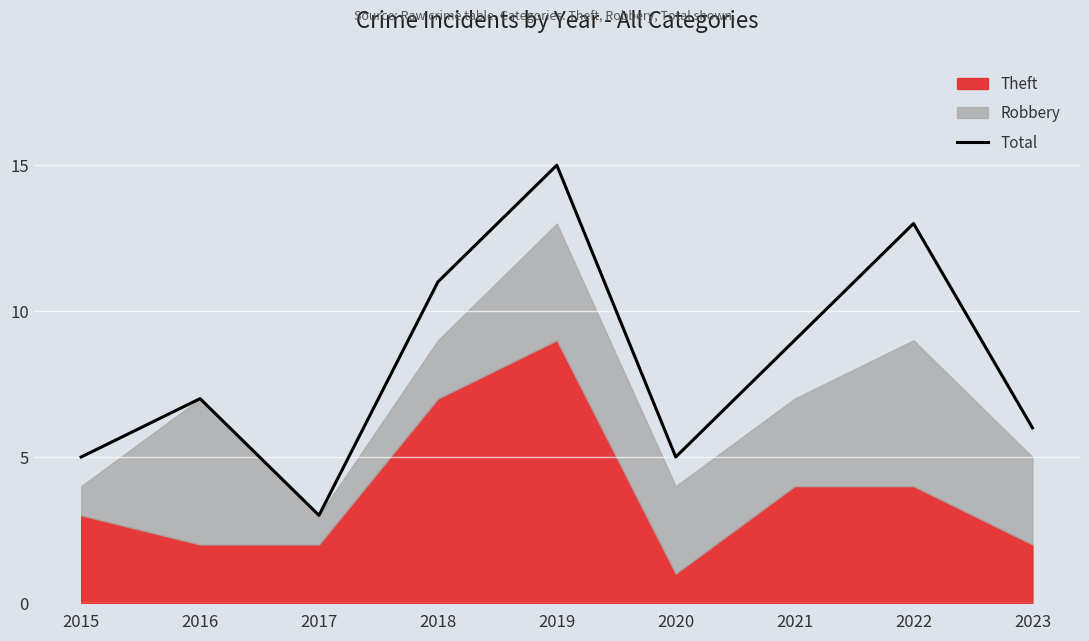

True or false: the data shows 5 at 2015.

True